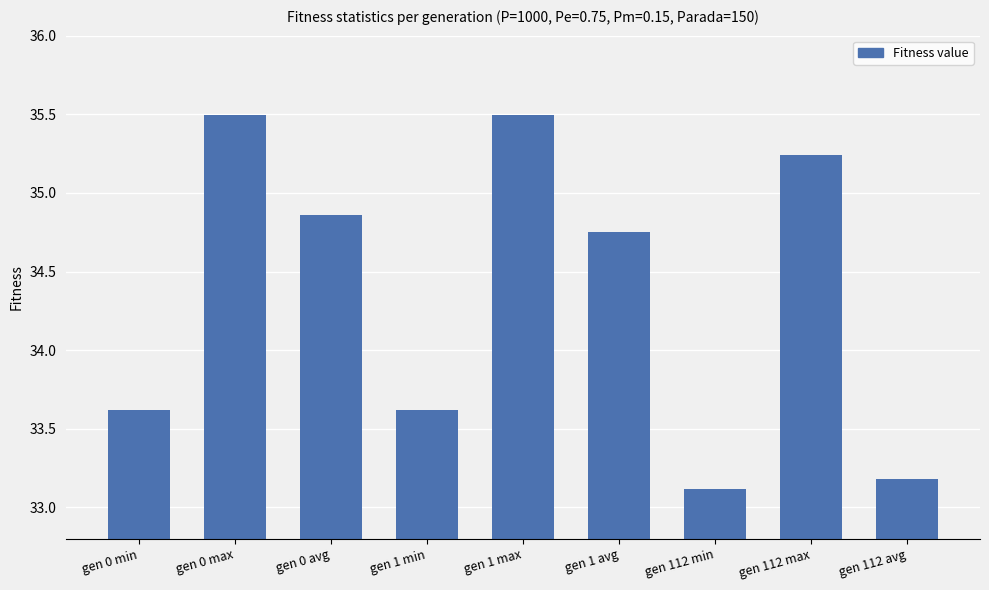

True or false: the data shows 33.2 at gen 112 avg.

True